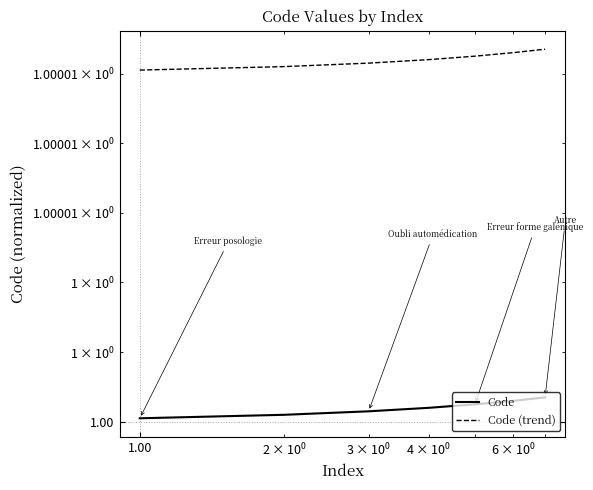

Reading left to right, list all the values displayed in this chart.

Code: 1.0	1.0	1.0	1.0	1.0	1.0	1.0
Code (trend): 1.0	1.0	1.0	1.0	1.0	1.0	1.0